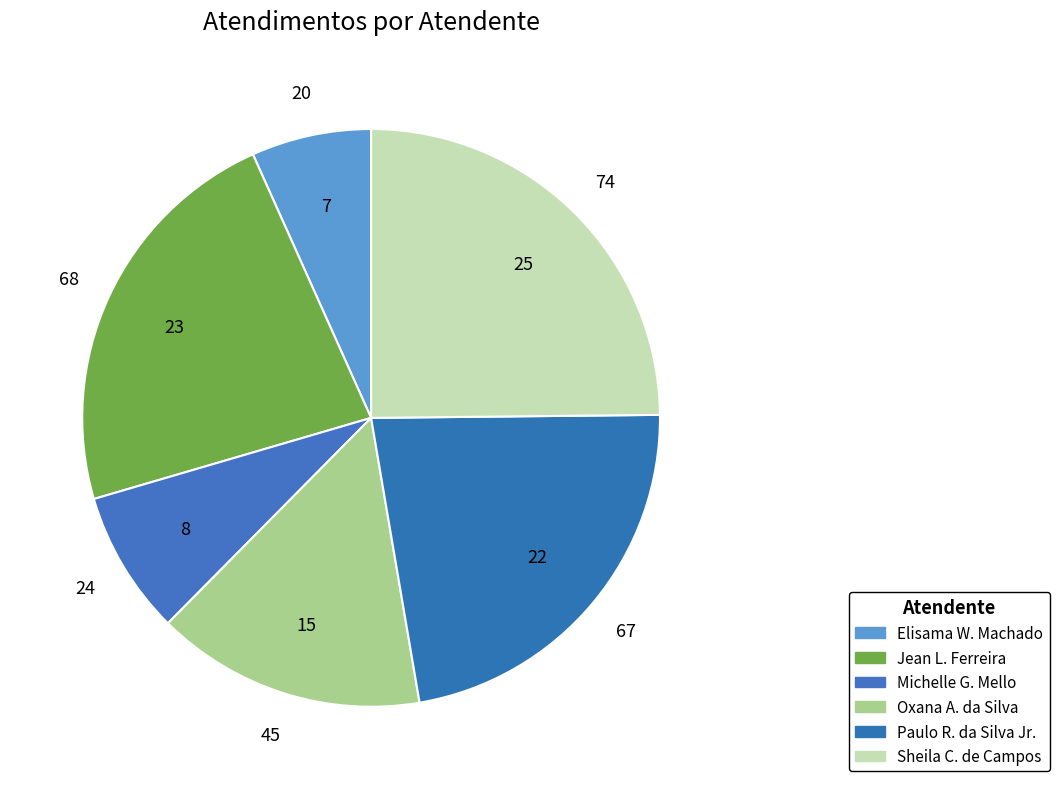

Count the number of slices in the pie.

6